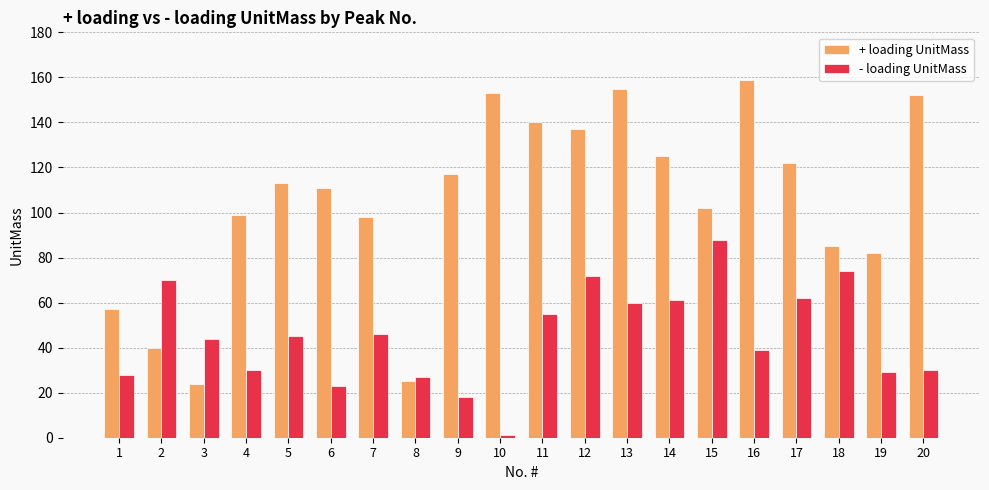

At which category does the chart reach its peak across all series?

16